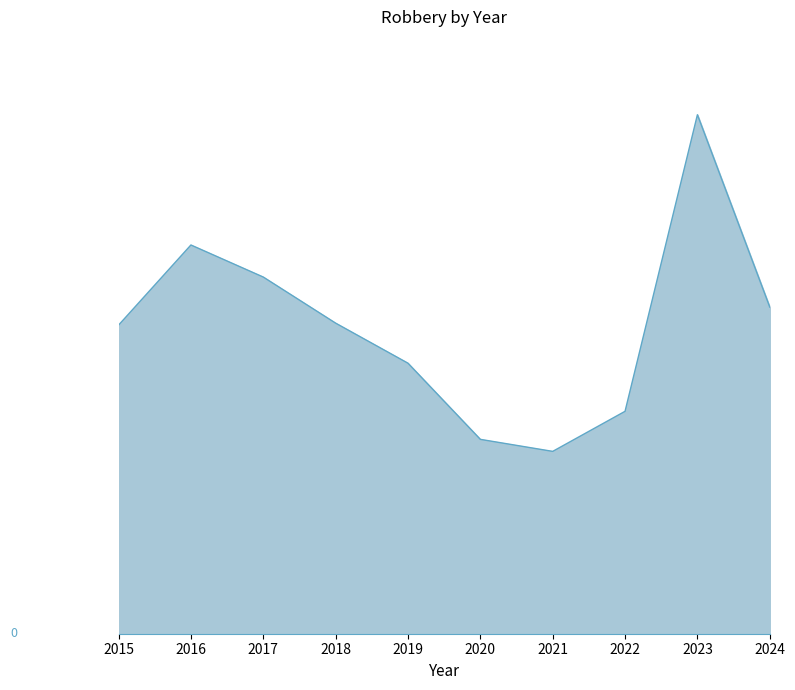

At which label is the value closest to 175?

2017